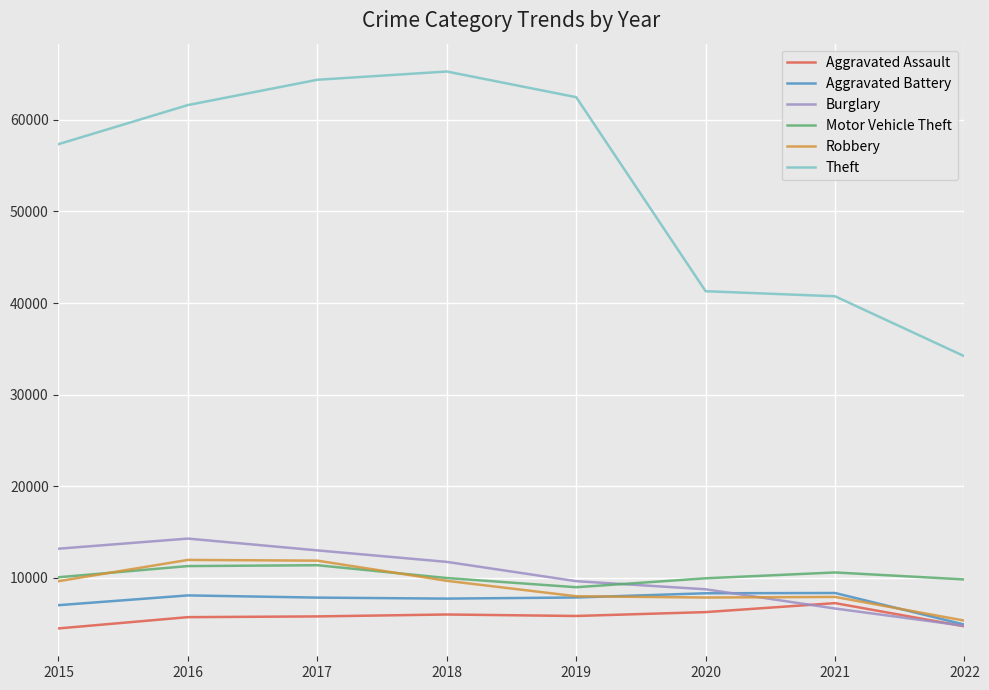

Rank the series by their maximum value, from highest to lowest.

Theft, Burglary, Robbery, Motor Vehicle Theft, Aggravated Battery, Aggravated Assault